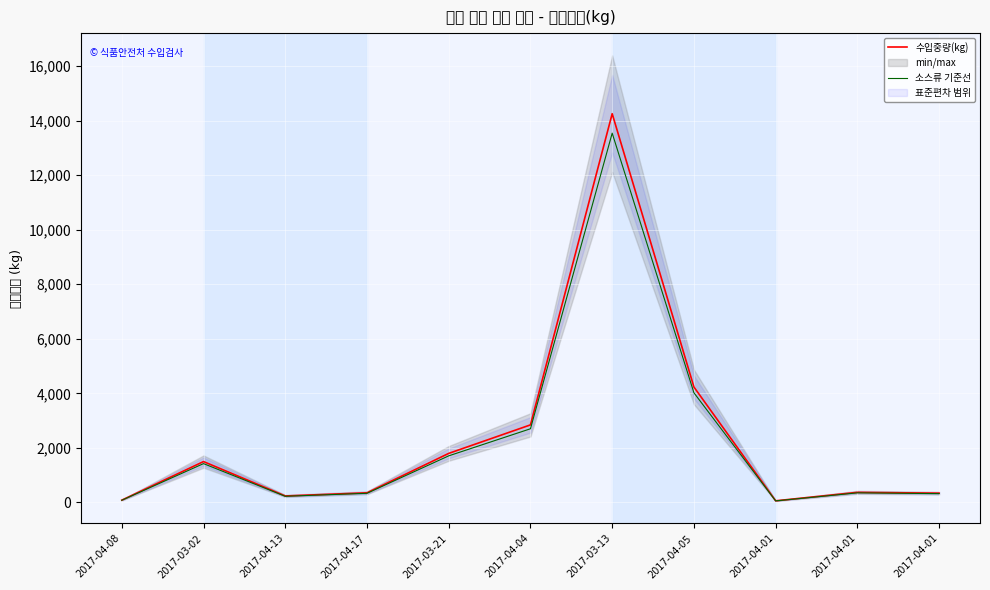

The 수입중량(kg) series shows 14252.0 at 2017-03-13. True or false?

True